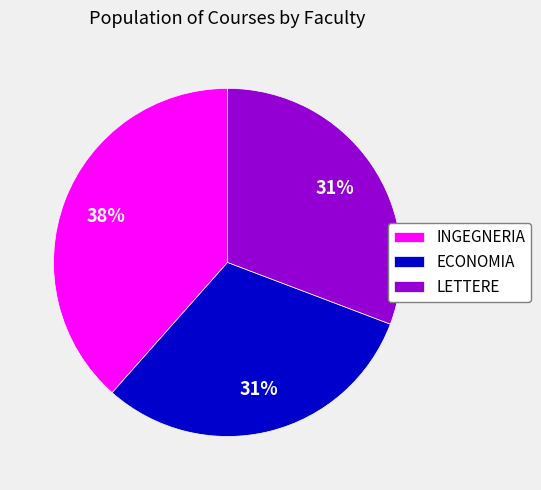

Which category has the biggest portion of the pie?

INGEGNERIA